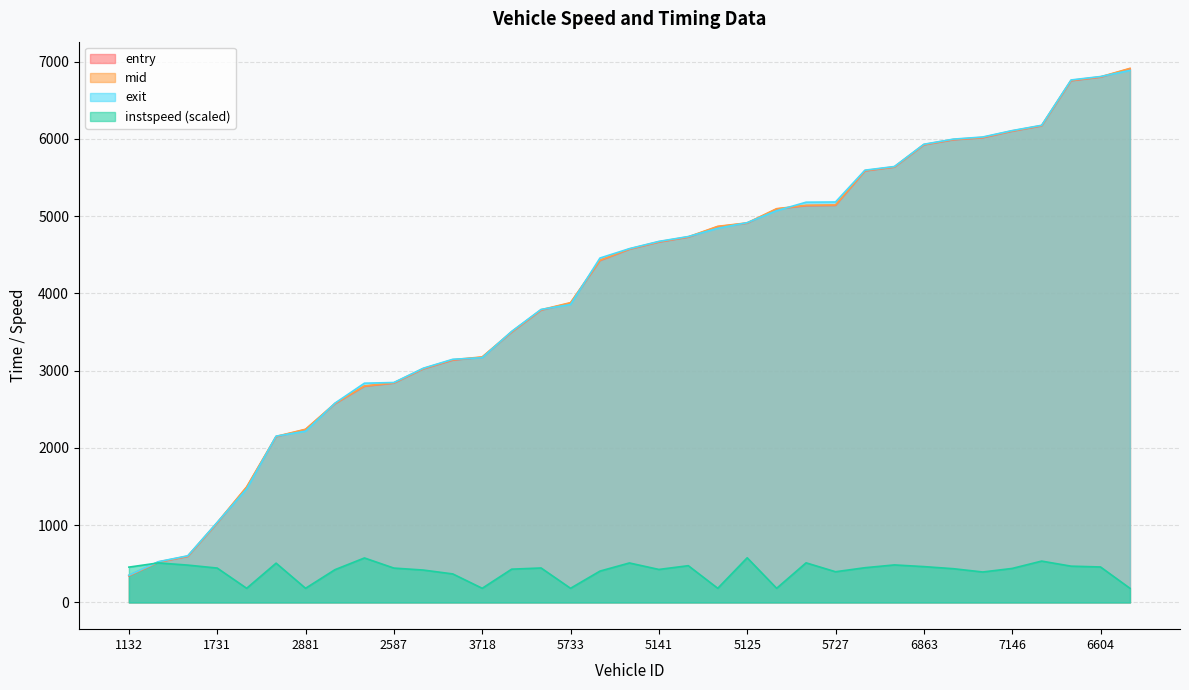

How many intersections are there between exit and mid?

13